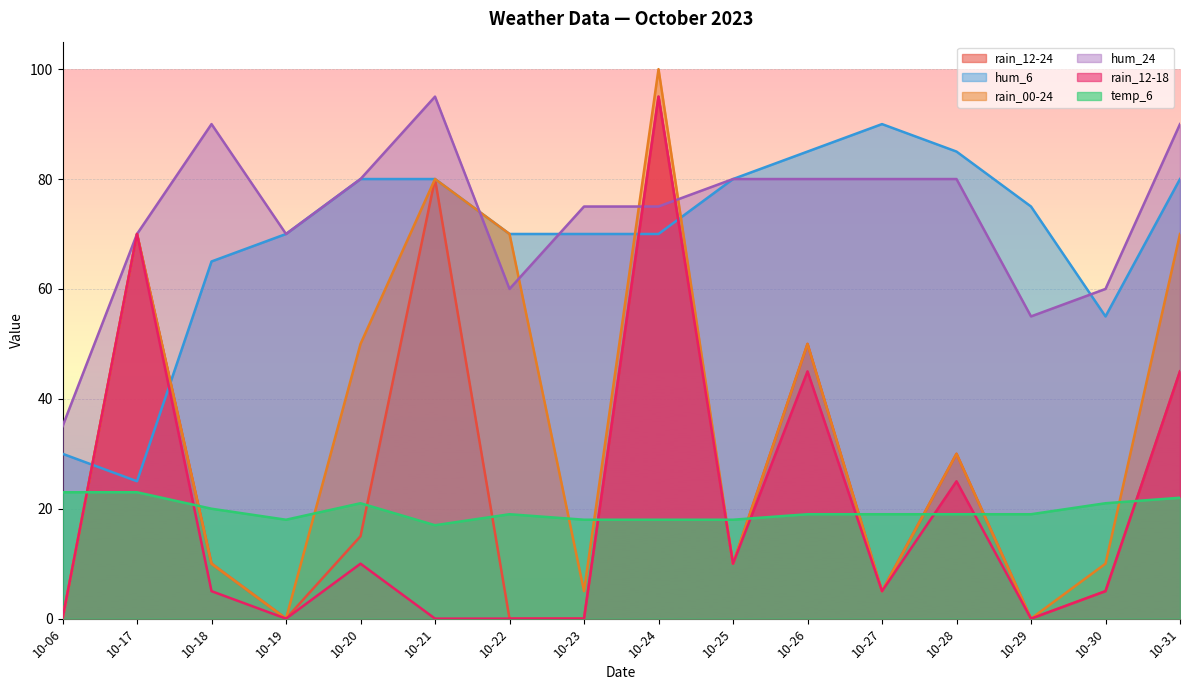

What is the total value across all series at 10-29?

149